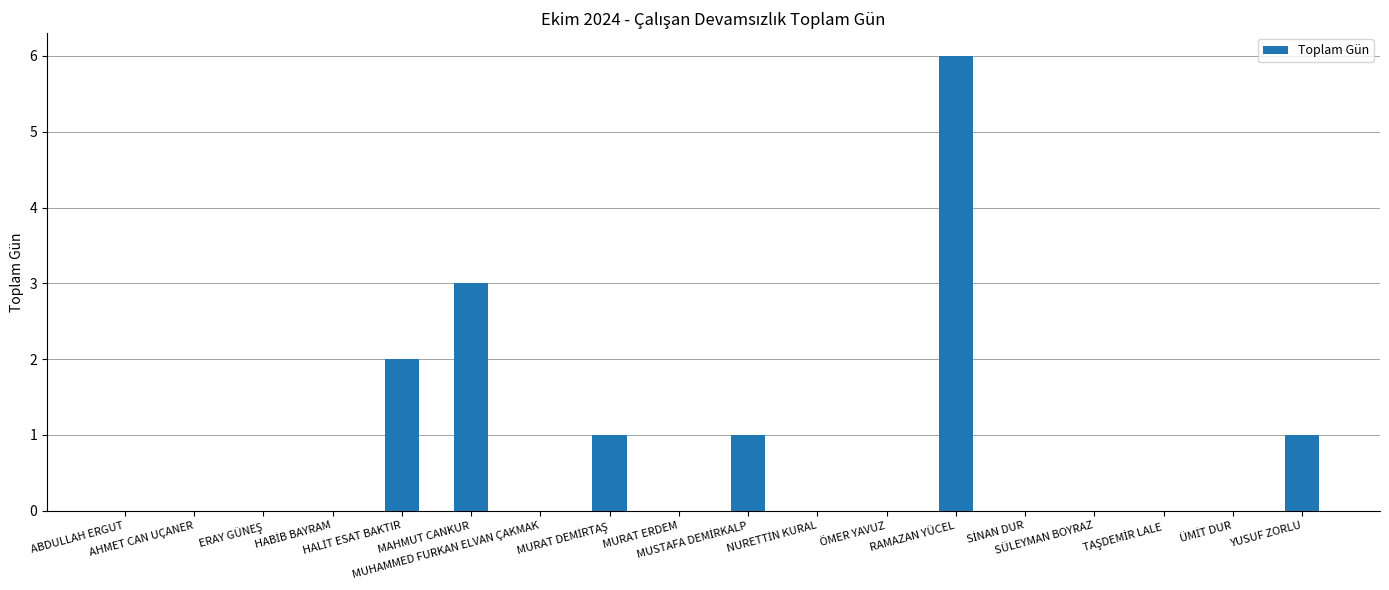

What is the maximum value shown in the chart?

6